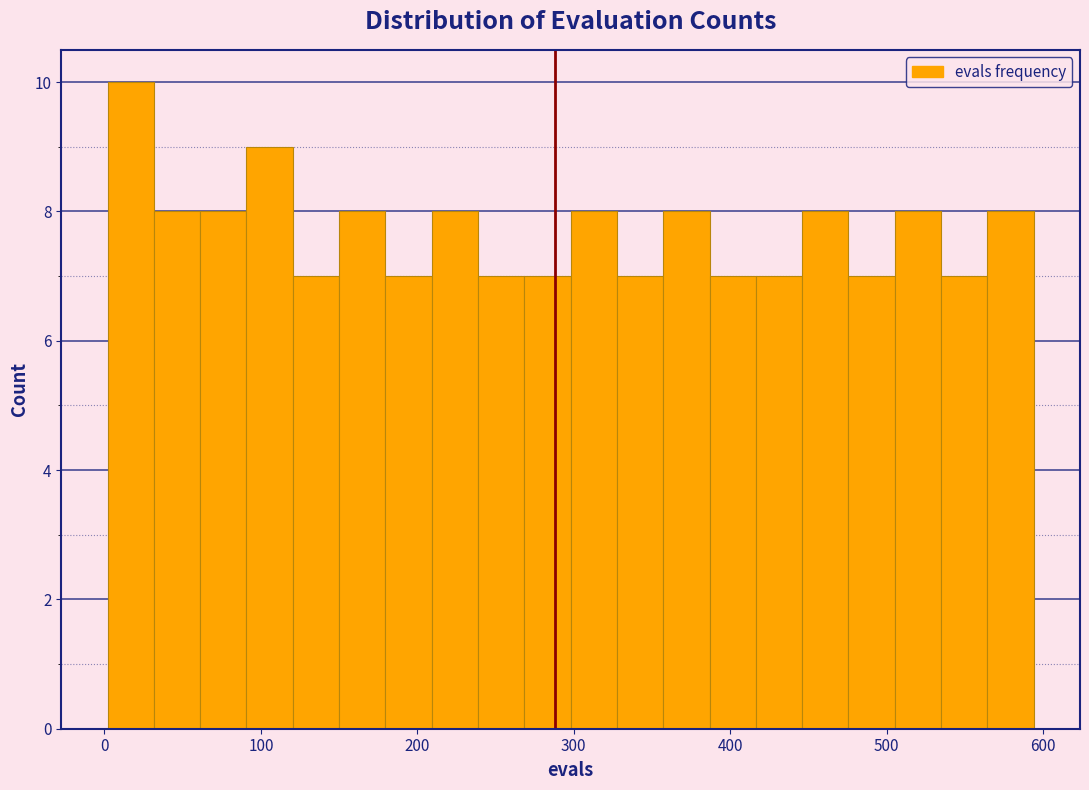

Around what value on the x-axis is the tallest bar? Give the approximate position of its centre, as read against the axis.

20